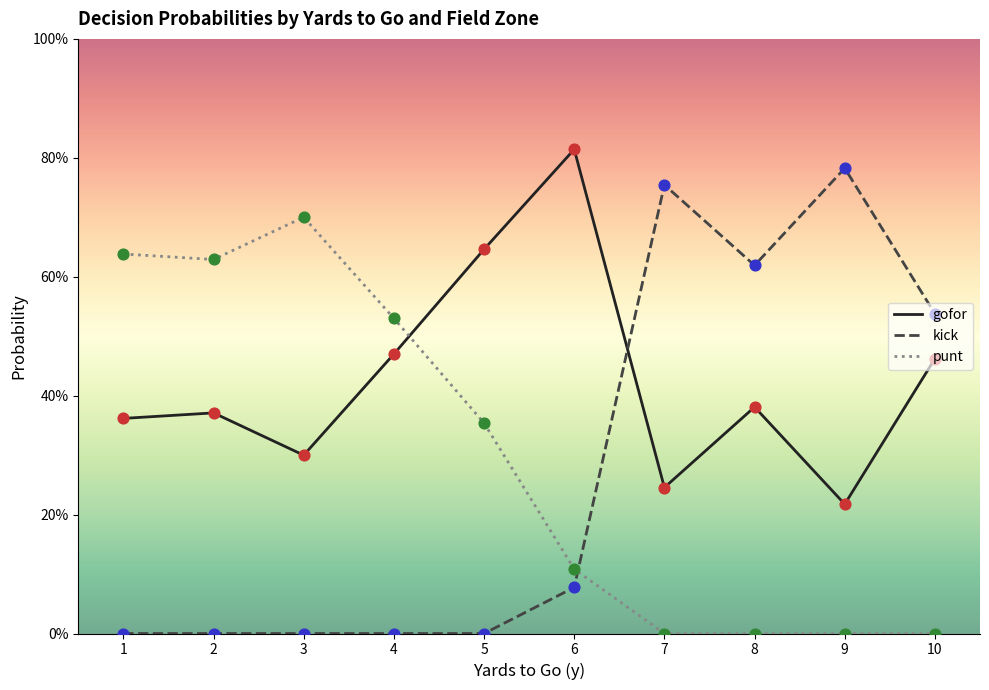

Which series has the largest total across all categories?

gofor